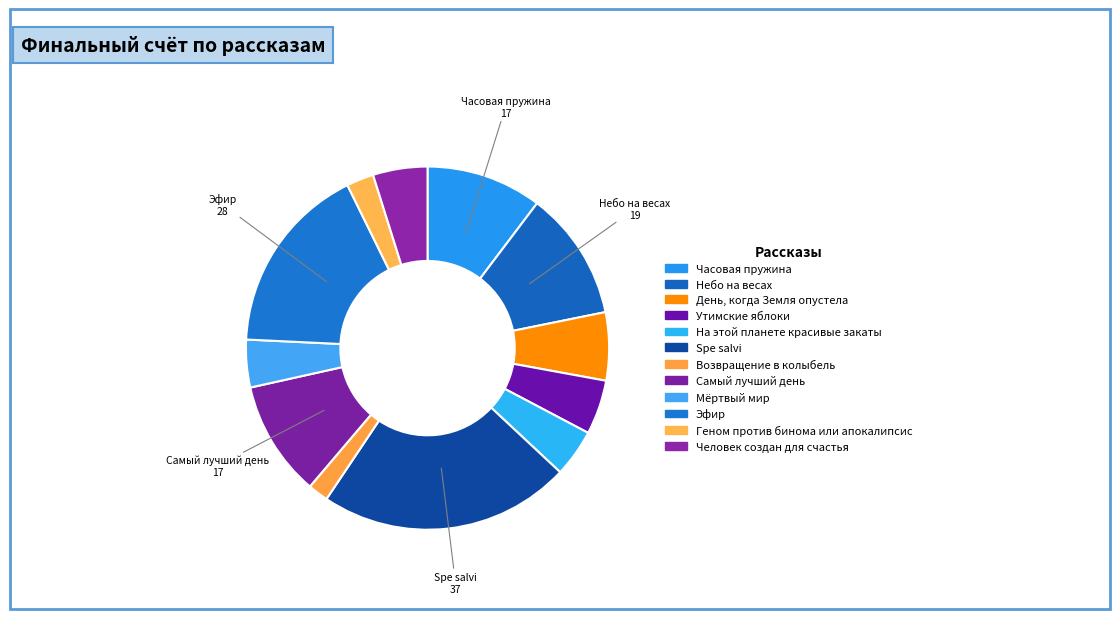

How many segments does this pie chart have?

12